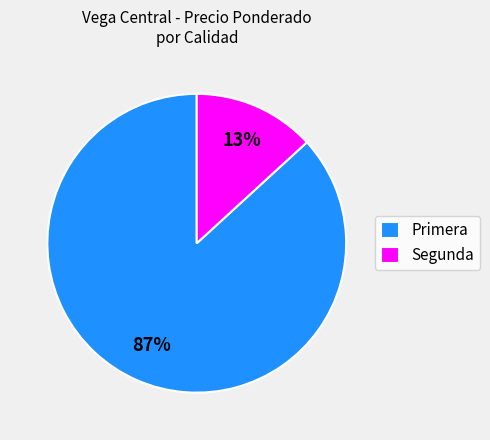

Is it true that Segunda is 2% of the pie?

False